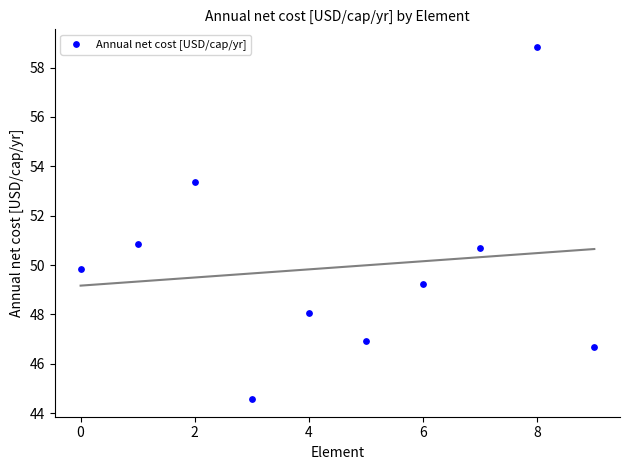

What is the range of Y values (max minus min)?

14.3